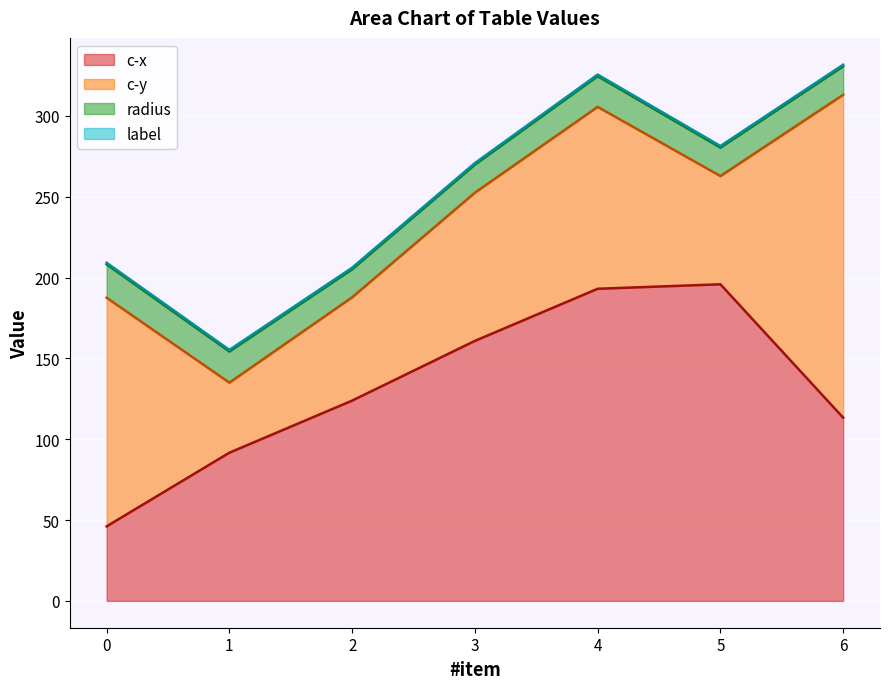

Which series has the largest total across all categories?

c-x